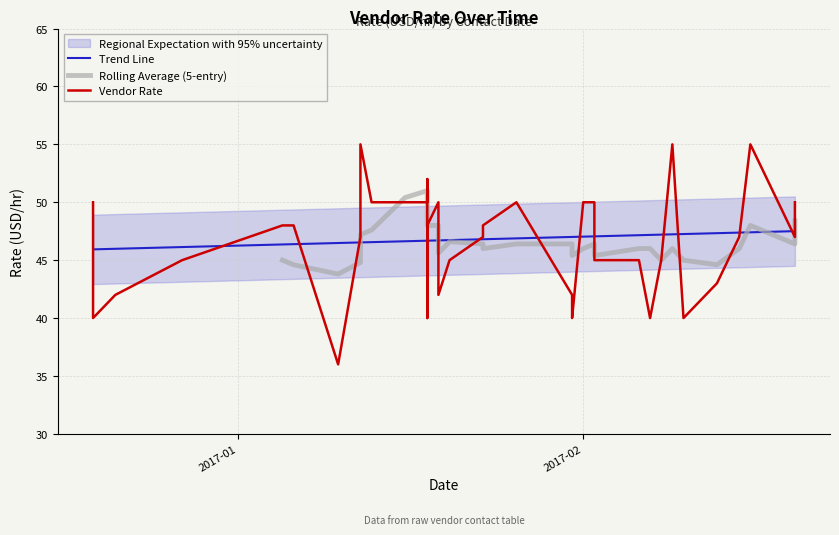

True or false: the data has more than 1 interior local peaks.

True